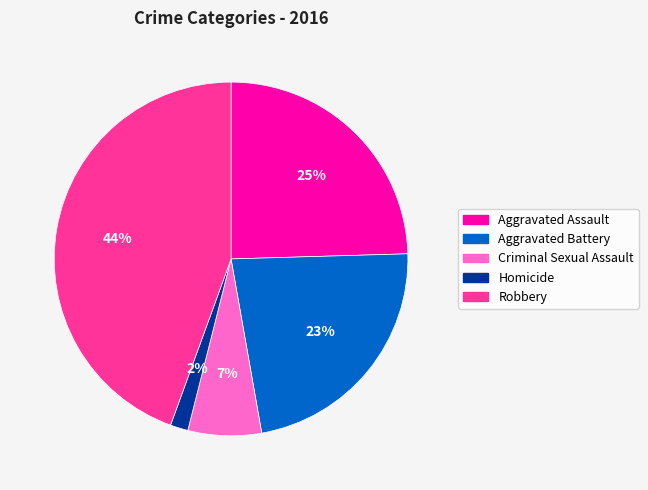

Is it true that Robbery is 39% of the pie?

False